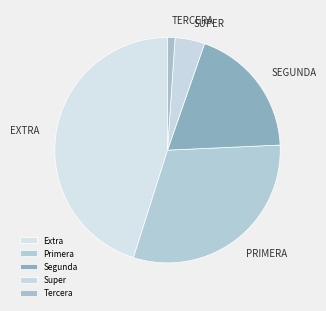

How many segments does this pie chart have?

5